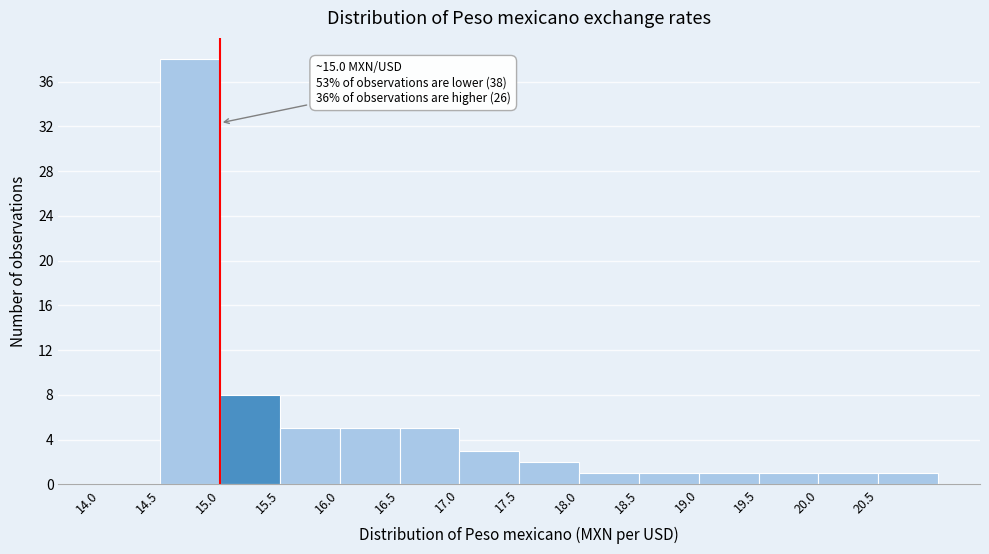

Which range on the x-axis has the tallest bar?

14.5 to 15.0